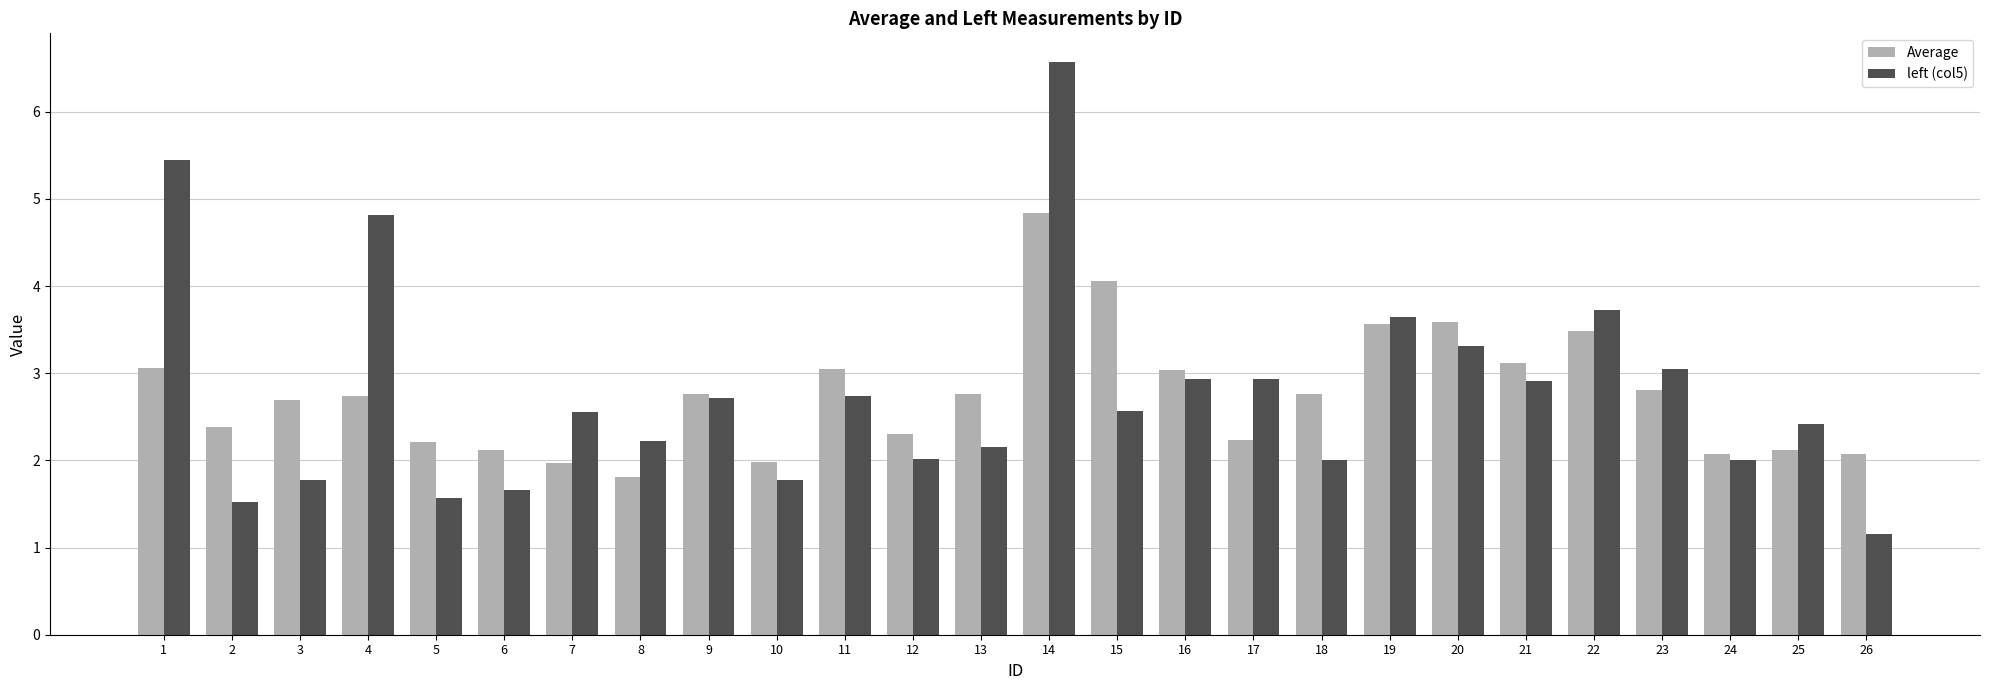

How many bars are there in each group?

2